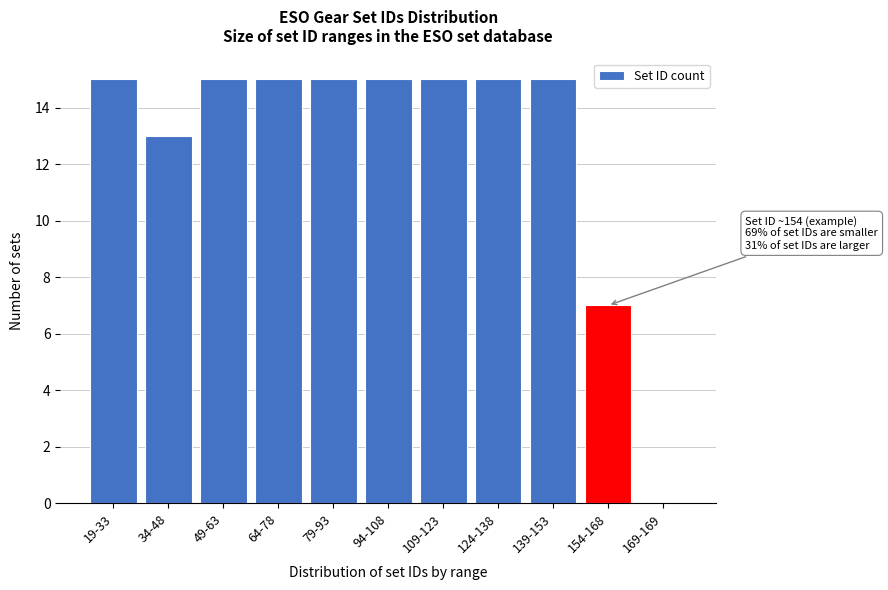

Reading left to right, transcribe all the data shown in this chart.

19-33=15	34-48=13	49-63=15	64-78=15	79-93=15	94-108=15	109-123=15	124-138=15	139-153=15	154-168=7	169-169=0